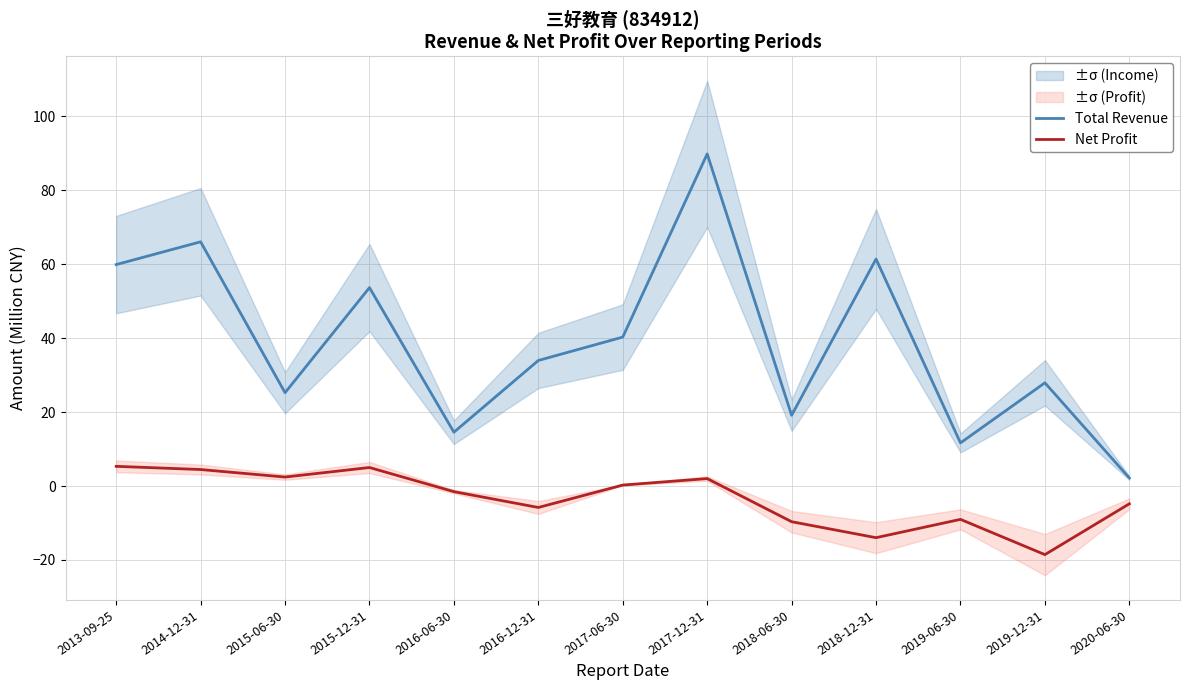

In Total Revenue, how many points are higher than both neighbors (excluding endpoints)?

5